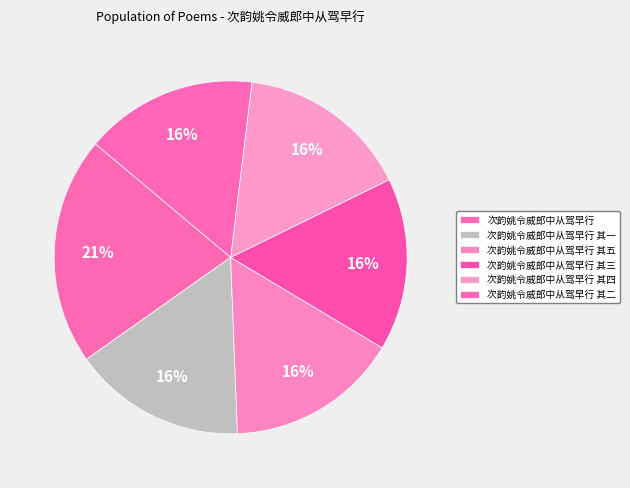

What is the change in value from 次韵姚令威郎中从驾早行 to 次韵姚令威郎中从驾早行 其二?

-23682